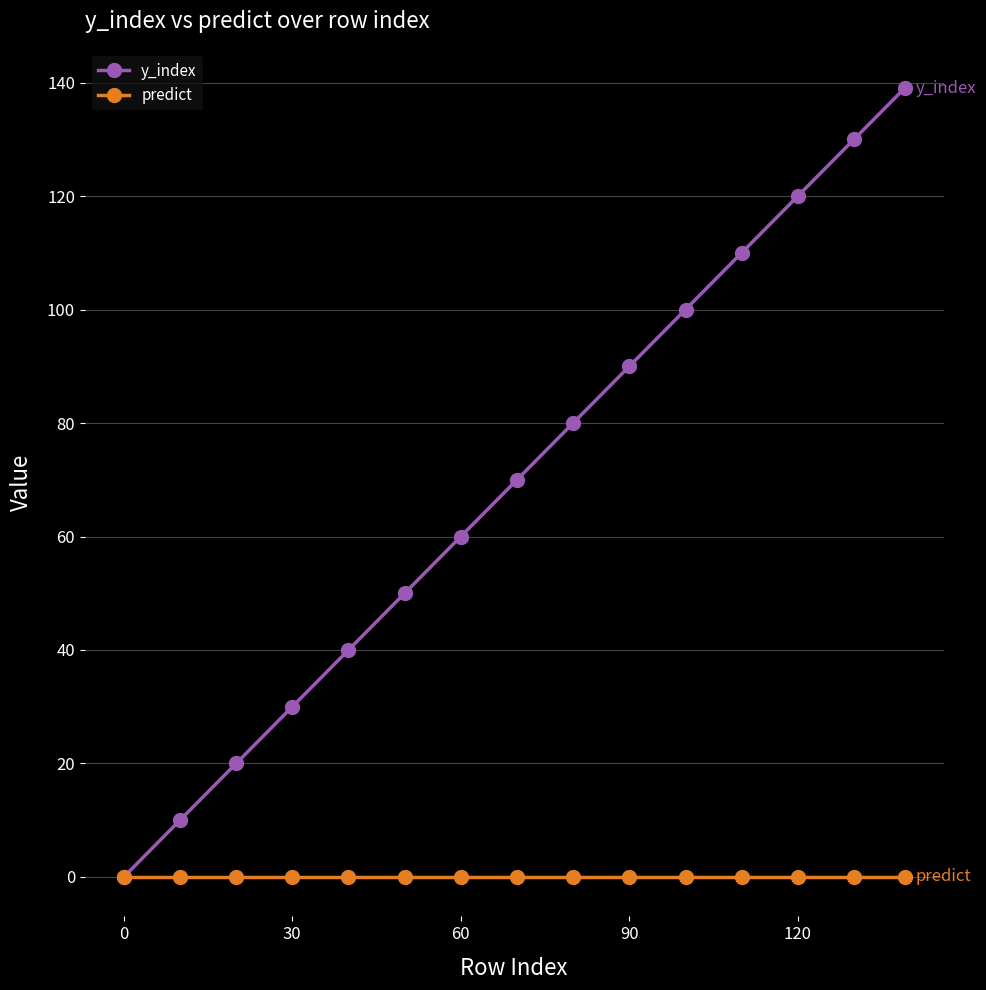

True or false: y_index has more than 2 interior local peaks.

False